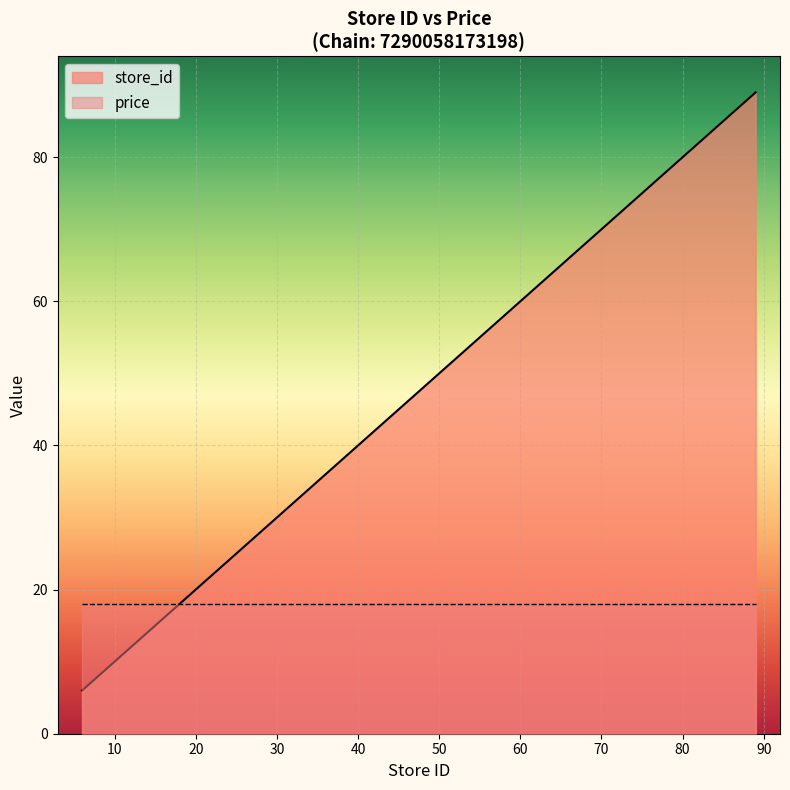

What is the greatest value displayed?

89.0